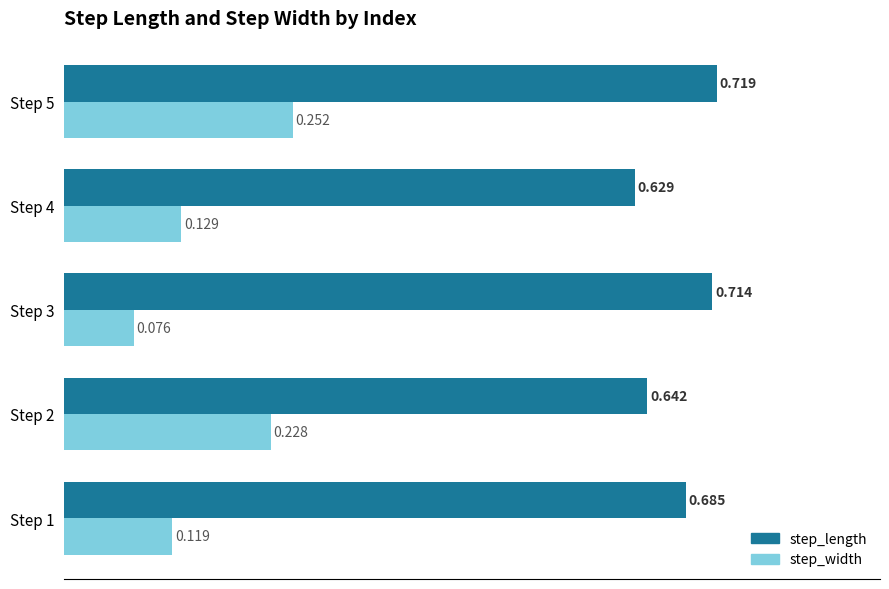

At how many categories does at least one series exceed 0?

5